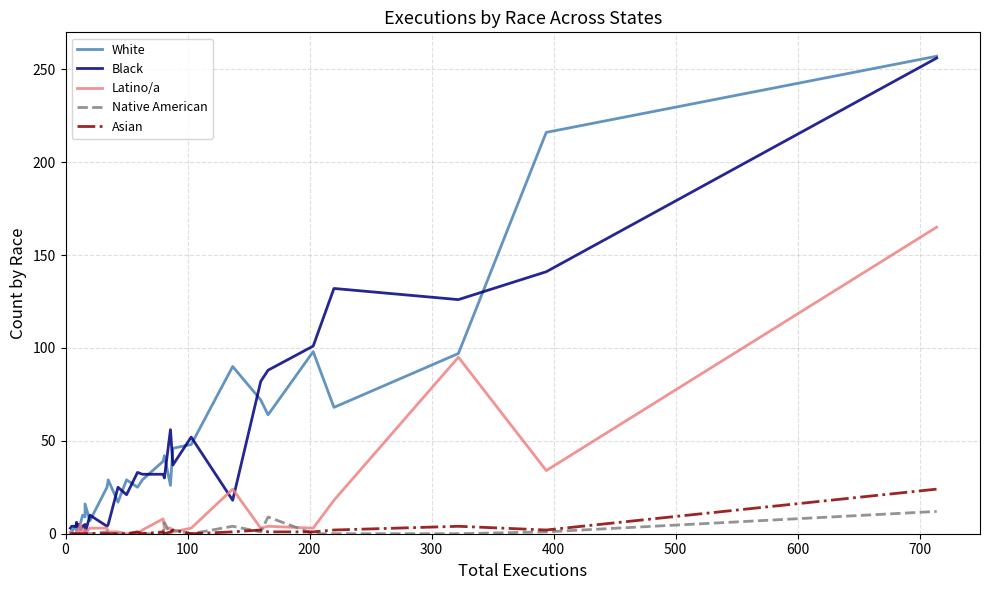

The value of Asian at 200 is -14. True or false?

False